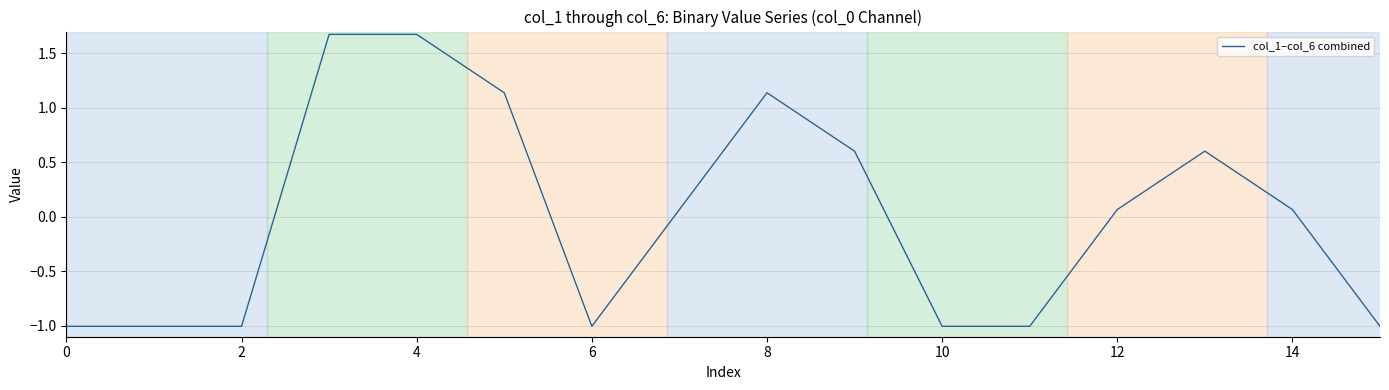

What is the maximum value shown in the chart?

1.7